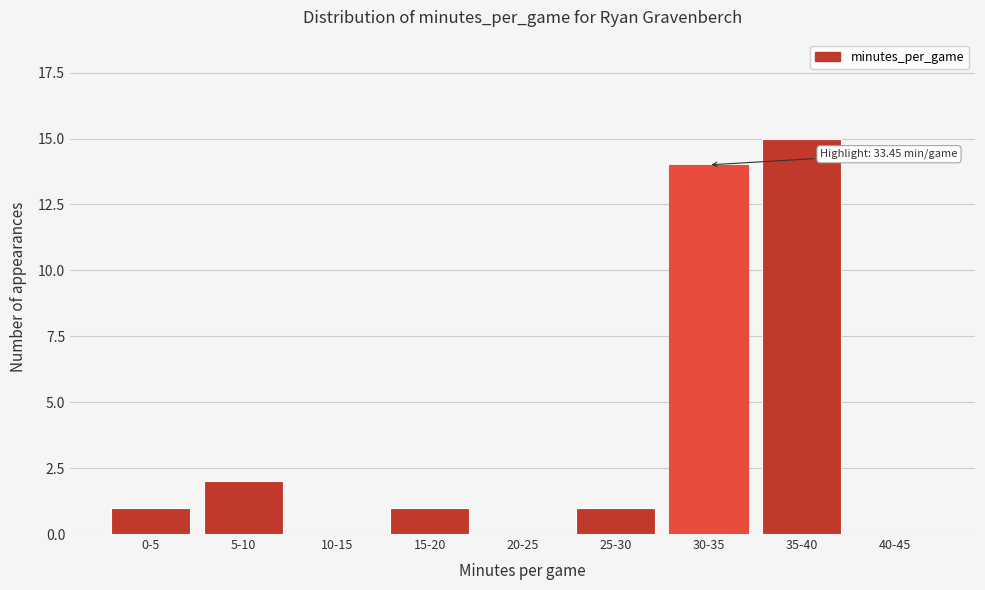

Reading left to right, extract all data points from this chart.

0-5=1	5-10=2	10-15=0	15-20=1	20-25=0	25-30=1	30-35=14	35-40=15	40-45=0